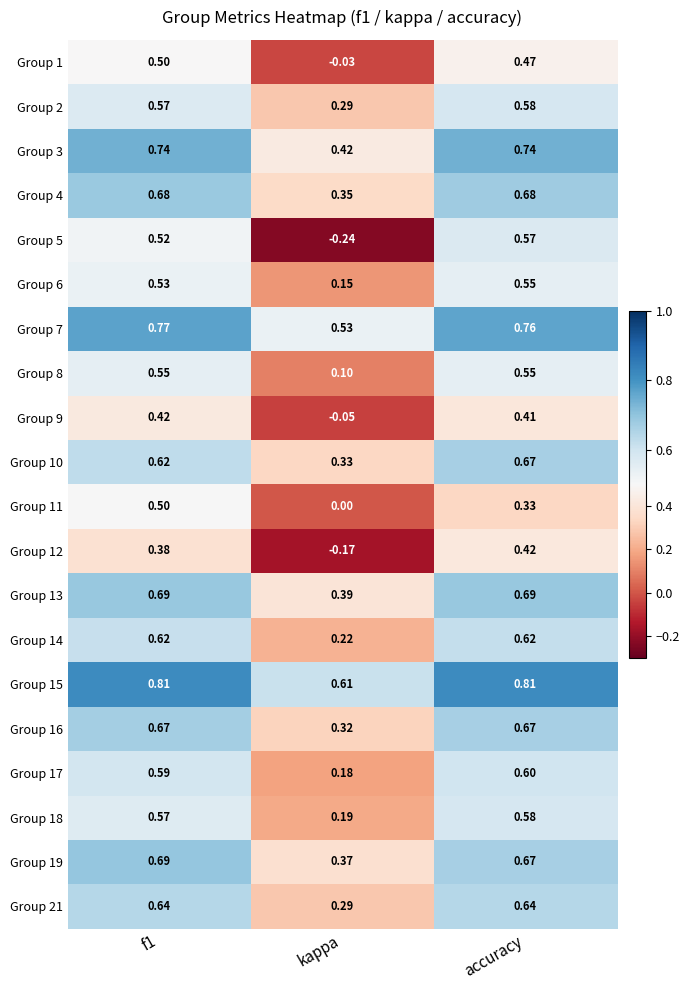

Count the number of categories in the chart.

3